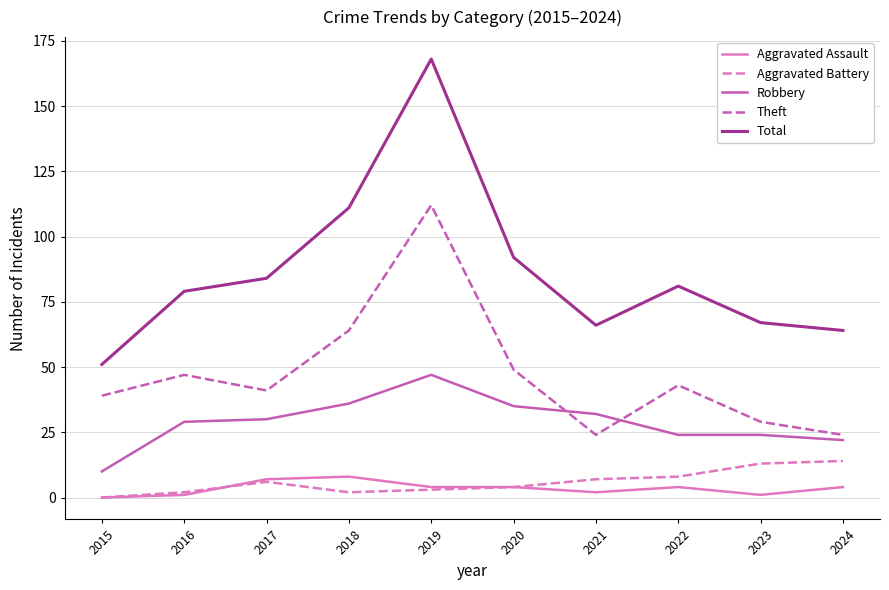

In Theft, how many points are higher than both neighbors (excluding endpoints)?

3